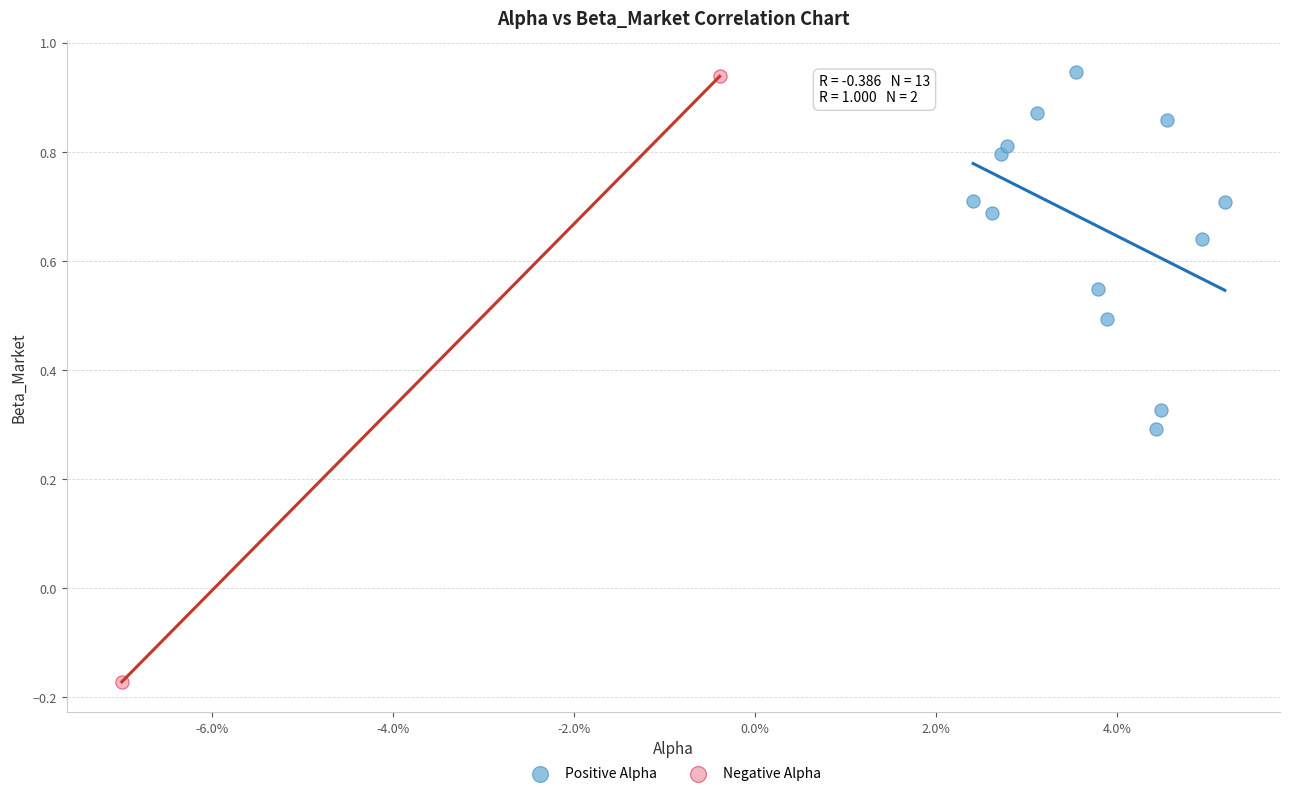

Which series reaches the minimum Y coordinate?

Negative Alpha